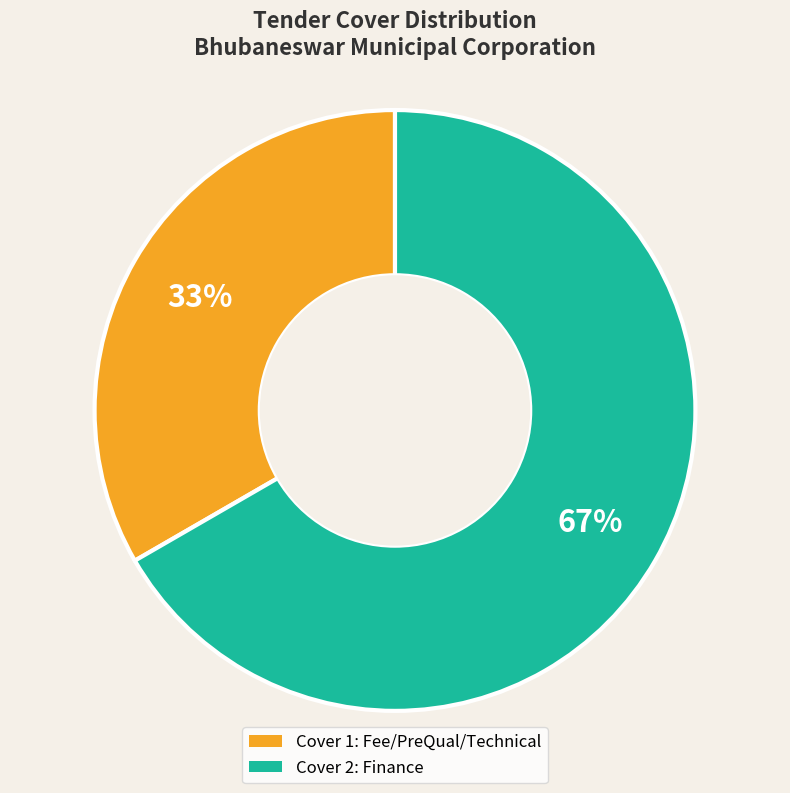

Does any single category account for the majority?

Yes